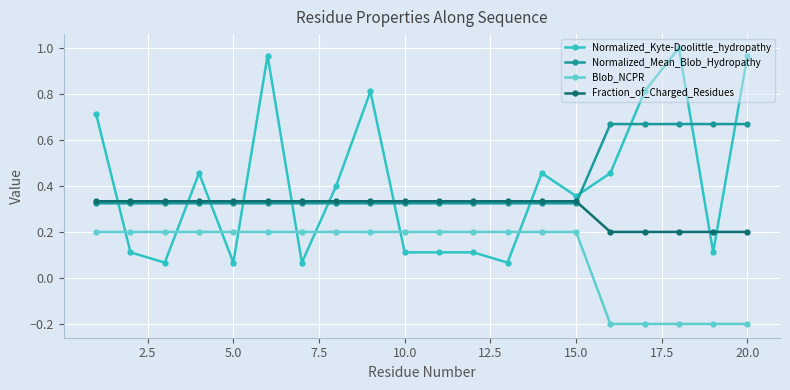

What is the value of the Blob_NCPR point at the 1st from the left?

0.2